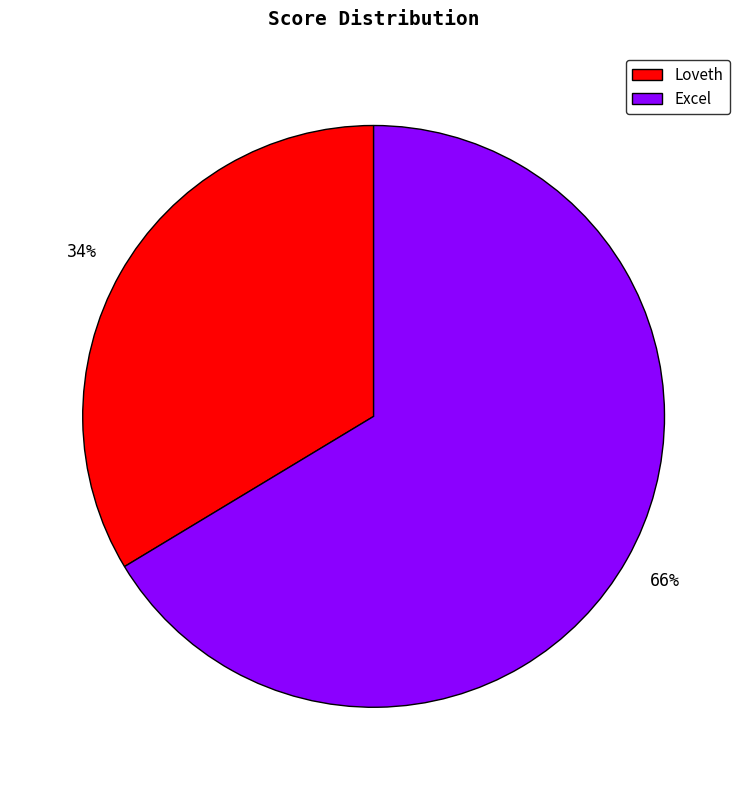

To the nearest percent, what portion does Loveth represent?

34%